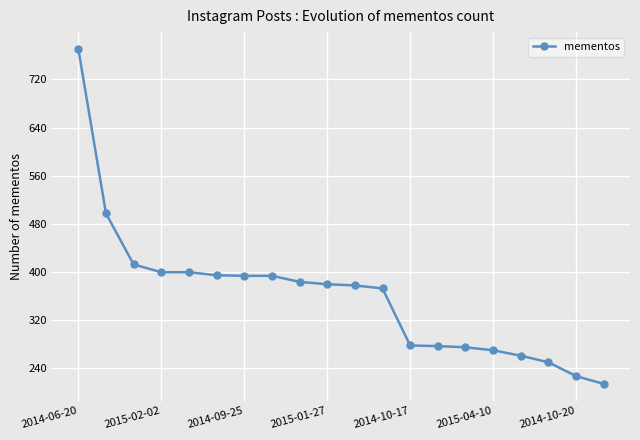

What is the maximum value shown in the chart?

771